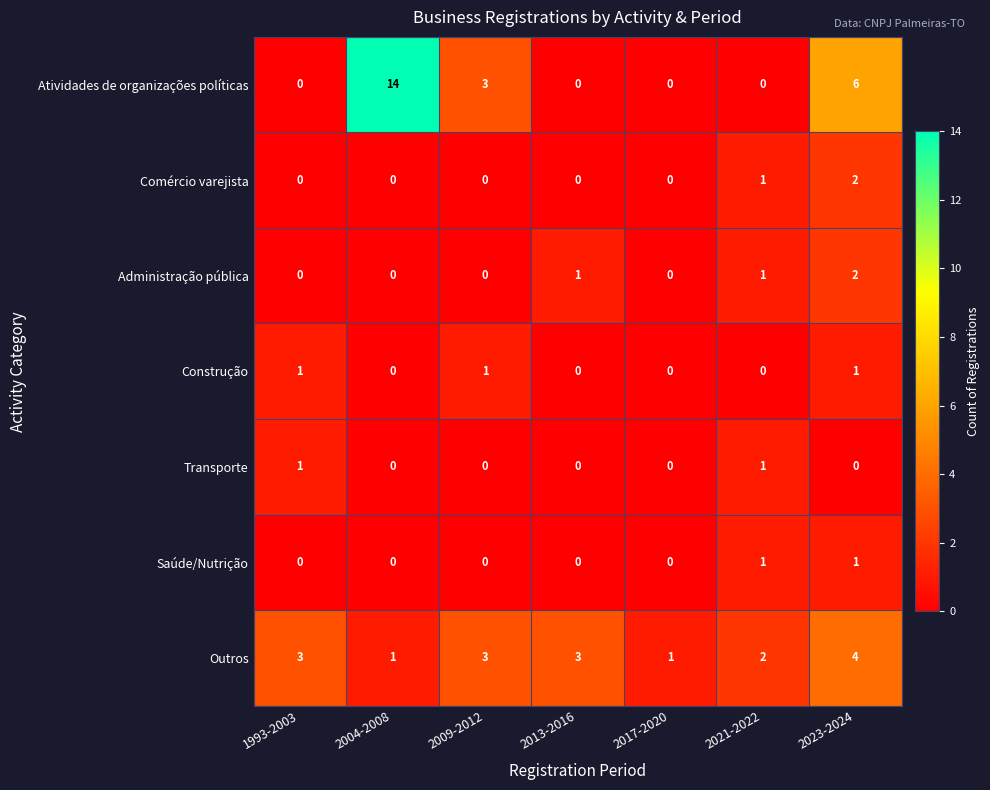

Which category has the highest value in the Comércio varejista series?

2023-2024